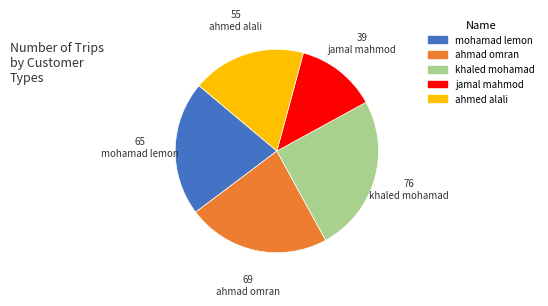

How many segments does this pie chart have?

5